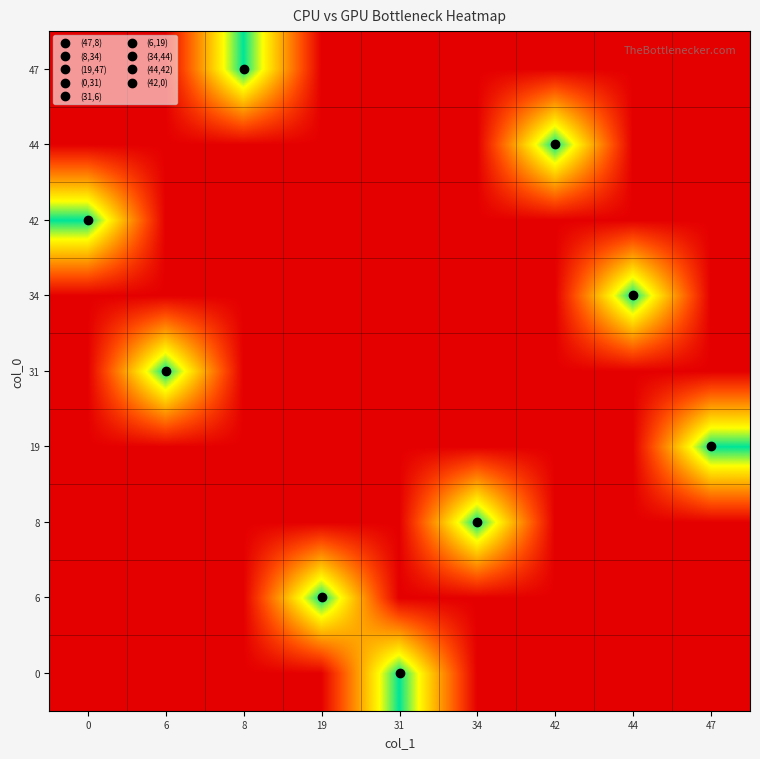

Which has a higher value, 8 or 19?

8